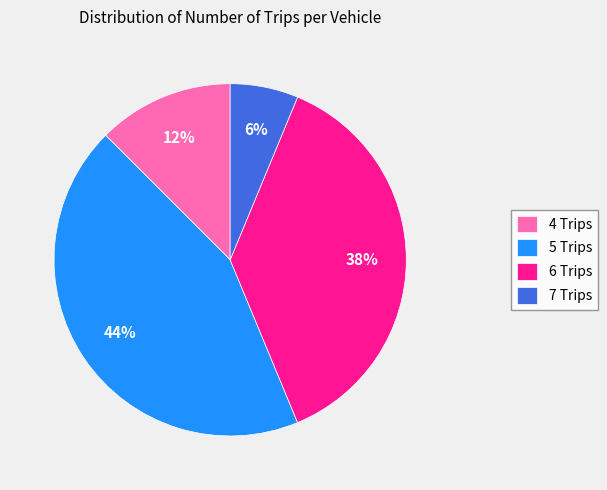

To the nearest percent, what is the average slice percentage?

25%